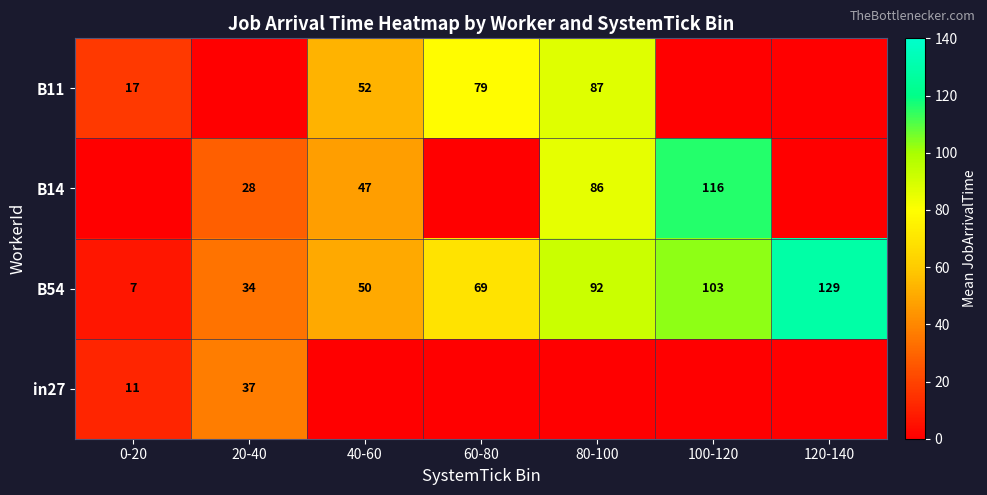

At which label is B54 closest to 68?

60-80